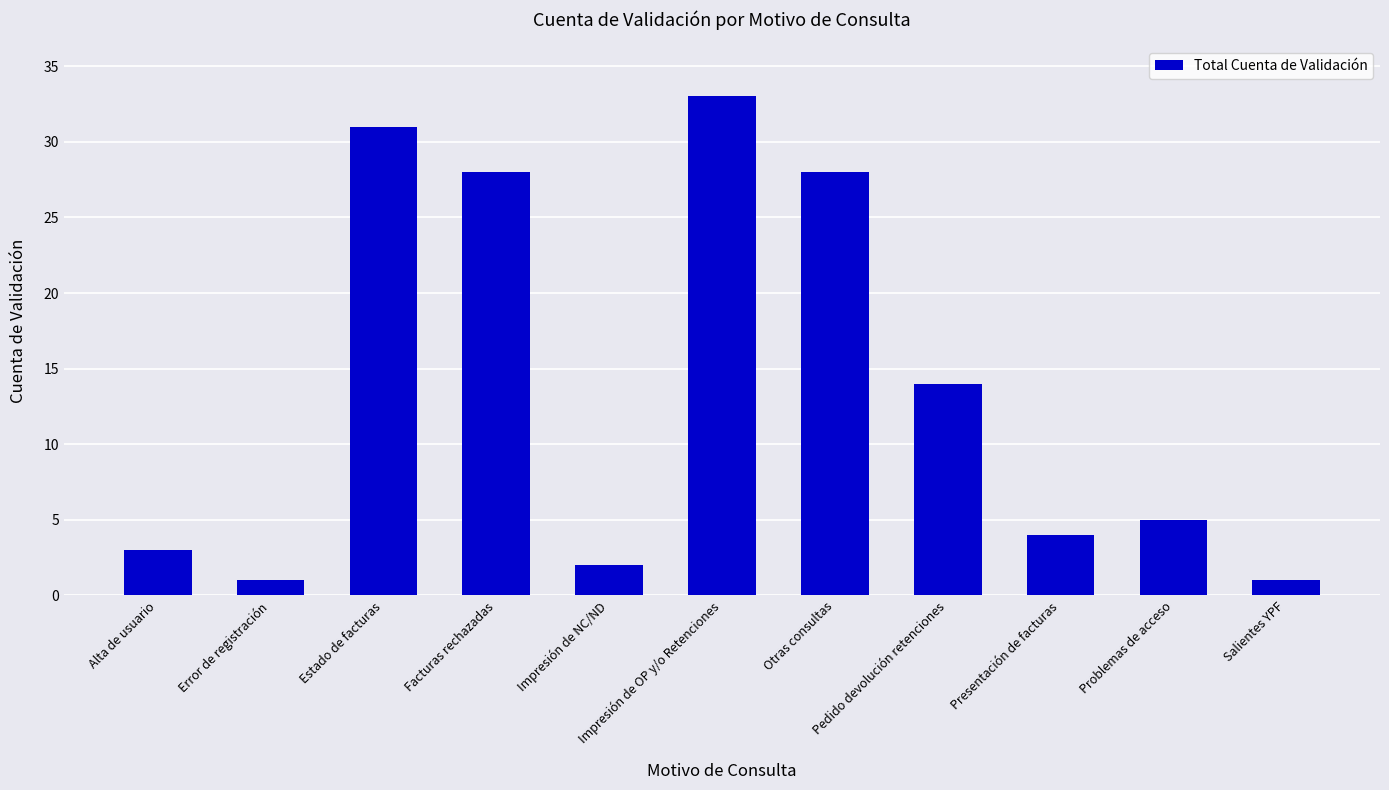

Reading left to right, what are all the values shown in this chart?

3	1	31	28	2	33	28	14	4	5	1